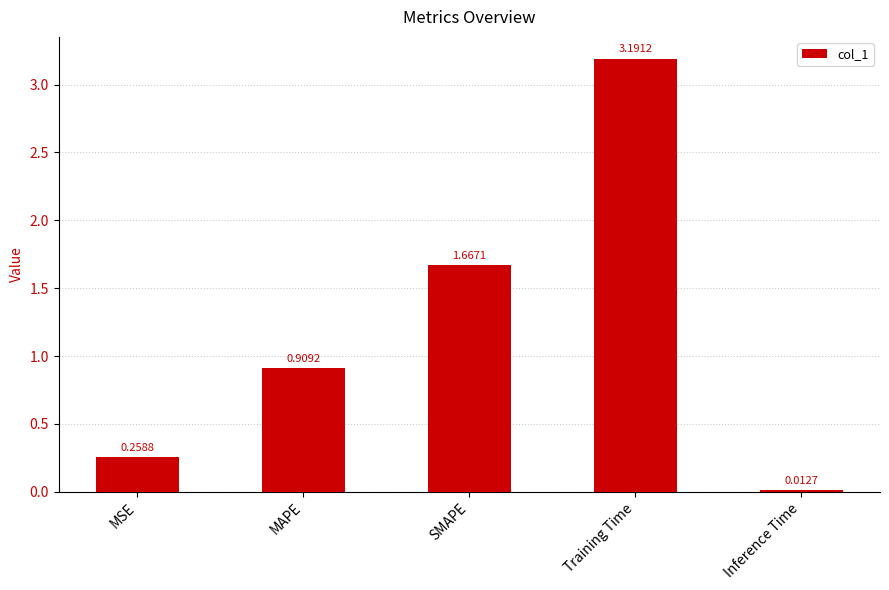

What is the difference between the maximum and minimum values?

3.2